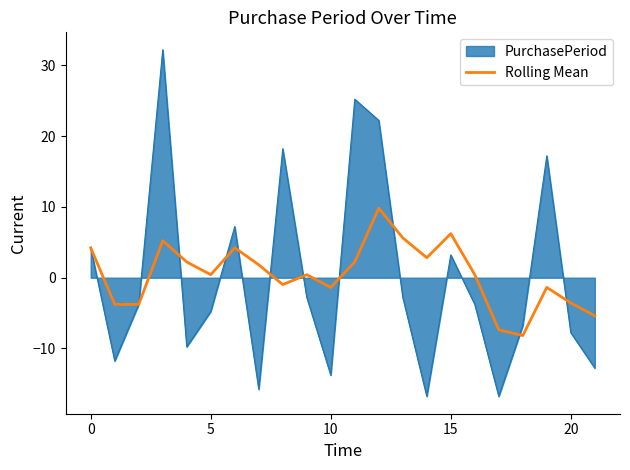

What is the smallest value displayed?

-16.8